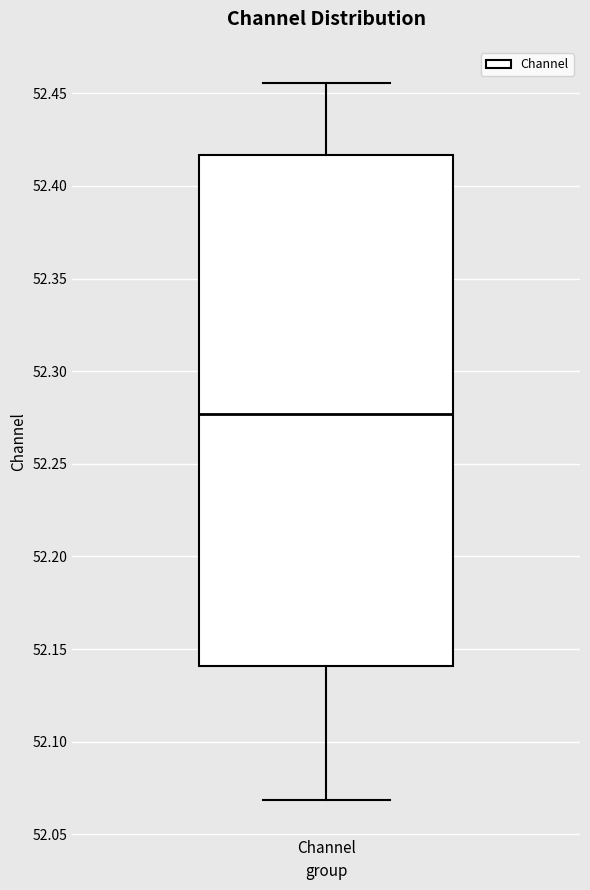

Where does the upper whisker of the box for Channel end on the y-axis? The values are not printed on the chart, so give them approximately, as read against the axis.

52.455